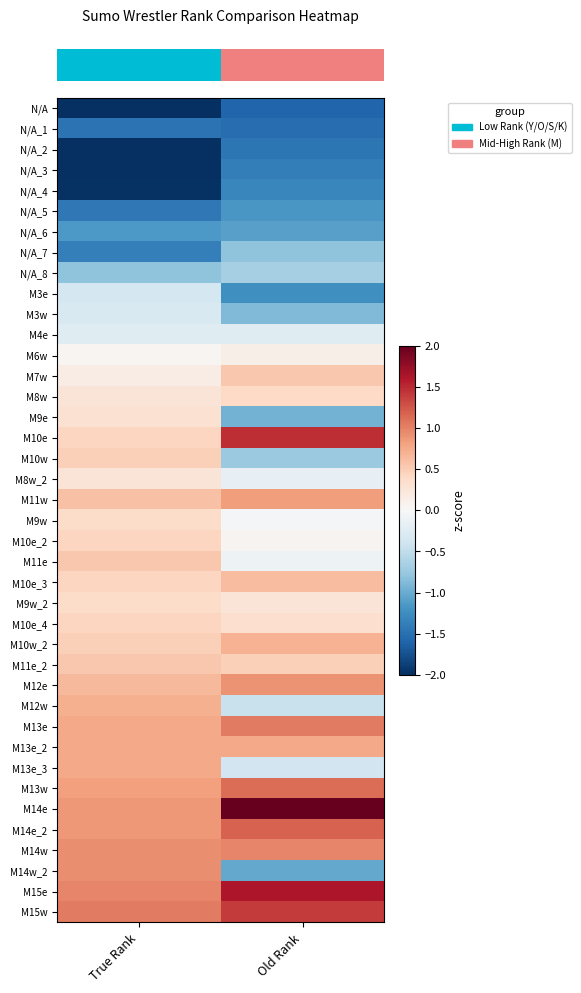

Reading left to right, list all the values displayed in this chart.

row_0: True Rank=-2.7	Old Rank=-1.6
row_1: True Rank=-1.5	Old Rank=-1.5
row_2: True Rank=-2.3	Old Rank=-1.4
row_3: True Rank=-2.0	Old Rank=-1.4
row_4: True Rank=-2.0	Old Rank=-1.3
row_5: True Rank=-1.4	Old Rank=-1.2
row_6: True Rank=-1.1	Old Rank=-1.1
row_7: True Rank=-1.4	Old Rank=-0.8
row_8: True Rank=-0.8	Old Rank=-0.7
row_9: True Rank=-0.4	Old Rank=-1.2
row_10: True Rank=-0.3	Old Rank=-0.9
row_11: True Rank=-0.2	Old Rank=-0.2
row_12: True Rank=0.0	Old Rank=0.1
row_13: True Rank=0.1	Old Rank=0.5
row_14: True Rank=0.3	Old Rank=0.4
row_15: True Rank=0.3	Old Rank=-0.9
row_16: True Rank=0.4	Old Rank=1.5
row_17: True Rank=0.5	Old Rank=-0.7
row_18: True Rank=0.3	Old Rank=-0.2
row_19: True Rank=0.6	Old Rank=0.8
row_20: True Rank=0.4	Old Rank=-0.0
row_21: True Rank=0.4	Old Rank=0.0
row_22: True Rank=0.5	Old Rank=-0.1
row_23: True Rank=0.4	Old Rank=0.6
row_24: True Rank=0.4	Old Rank=0.3
row_25: True Rank=0.4	Old Rank=0.3
row_26: True Rank=0.5	Old Rank=0.7
row_27: True Rank=0.5	Old Rank=0.5
row_28: True Rank=0.6	Old Rank=0.9
row_29: True Rank=0.7	Old Rank=-0.5
row_30: True Rank=0.8	Old Rank=1.0
row_31: True Rank=0.8	Old Rank=0.8
row_32: True Rank=0.8	Old Rank=-0.4
row_33: True Rank=0.8	Old Rank=1.1
row_34: True Rank=0.9	Old Rank=2.3
row_35: True Rank=0.9	Old Rank=1.2
row_36: True Rank=0.9	Old Rank=1.0
row_37: True Rank=0.9	Old Rank=-1.0
row_38: True Rank=1.0	Old Rank=1.6
row_39: True Rank=1.0	Old Rank=1.4